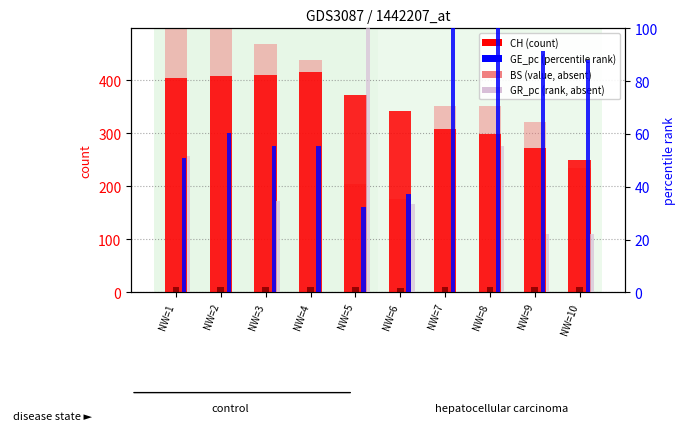

Which label corresponds to the smallest value in the chart?

NW=2